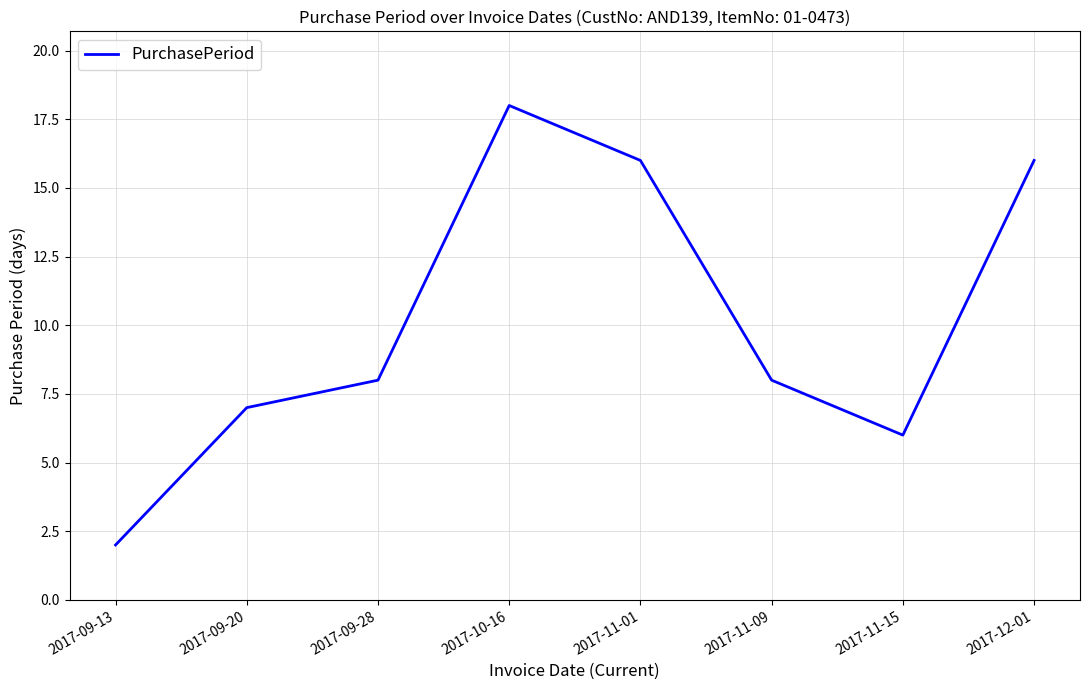

Read the value at 2017-09-20.

7